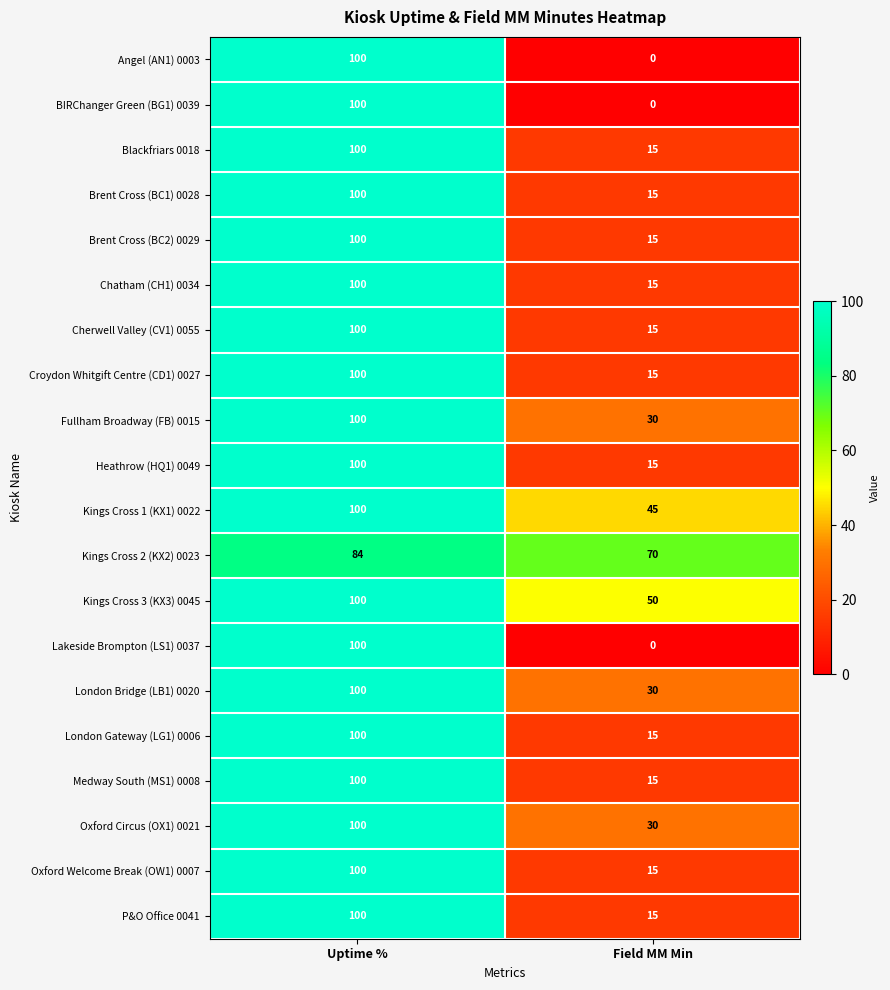

List the labels in order of Lakeside Brompton (LS1) 0037 value, smallest first.

Field MM Min, Uptime %